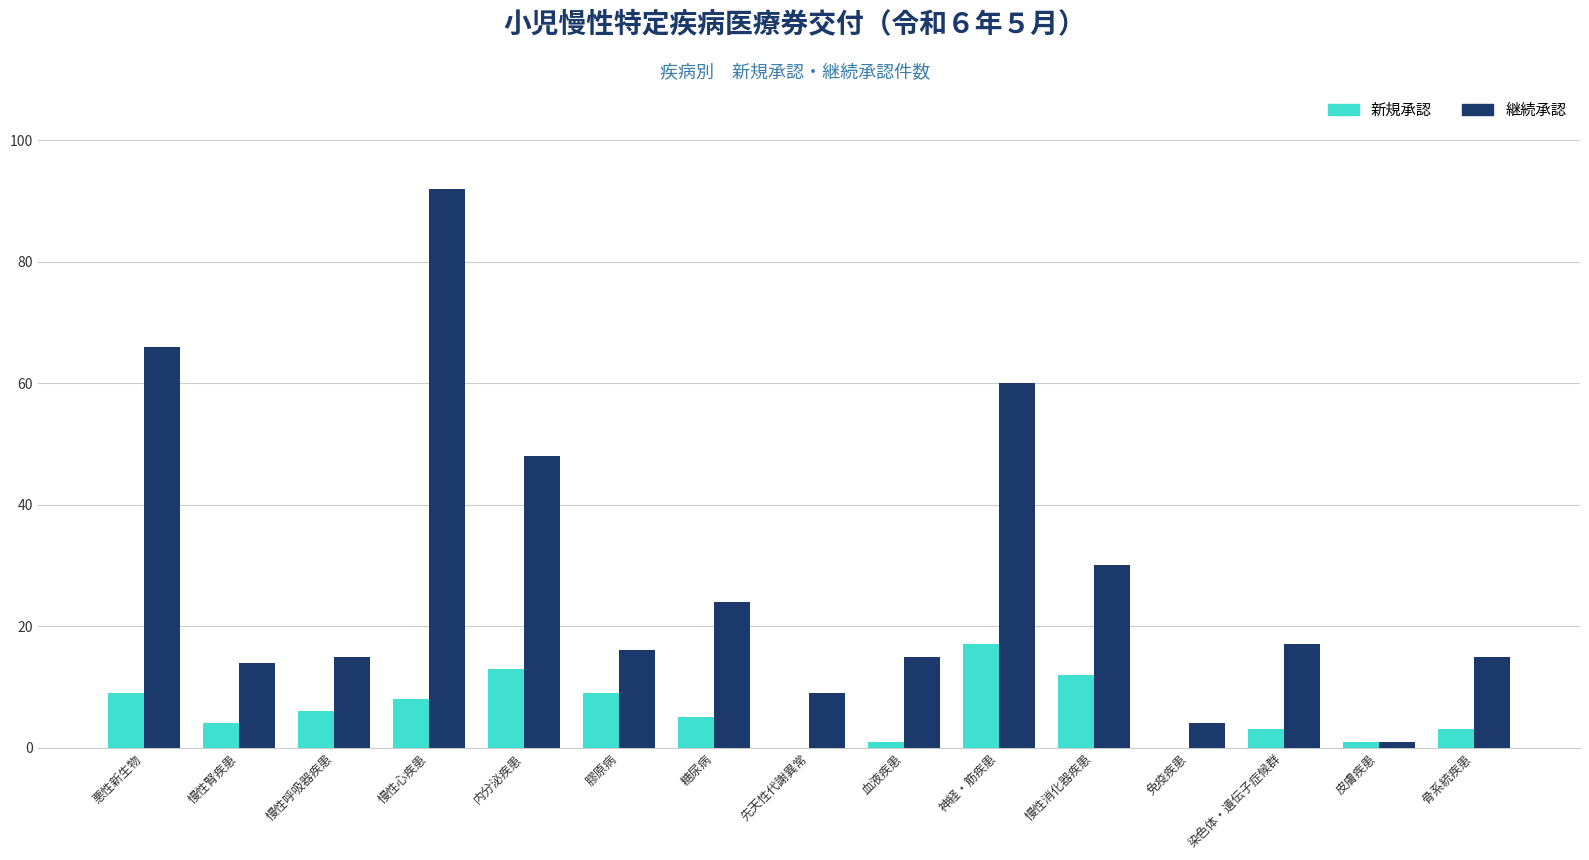

Reading right to left, list all the values displayed in this chart.

新規承認: 3	1	3	0	12	17	1	0	5	9	13	8	6	4	9
継続承認: 15	1	17	4	30	60	15	9	24	16	48	92	15	14	66